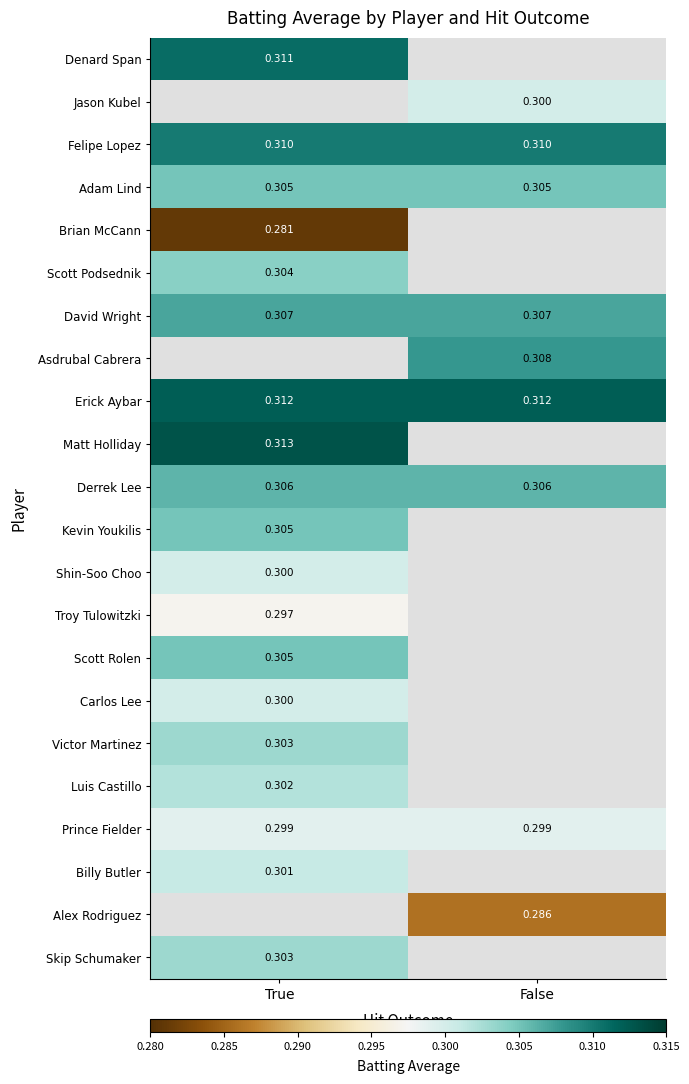

At how many categories does at least one series exceed 0?

2